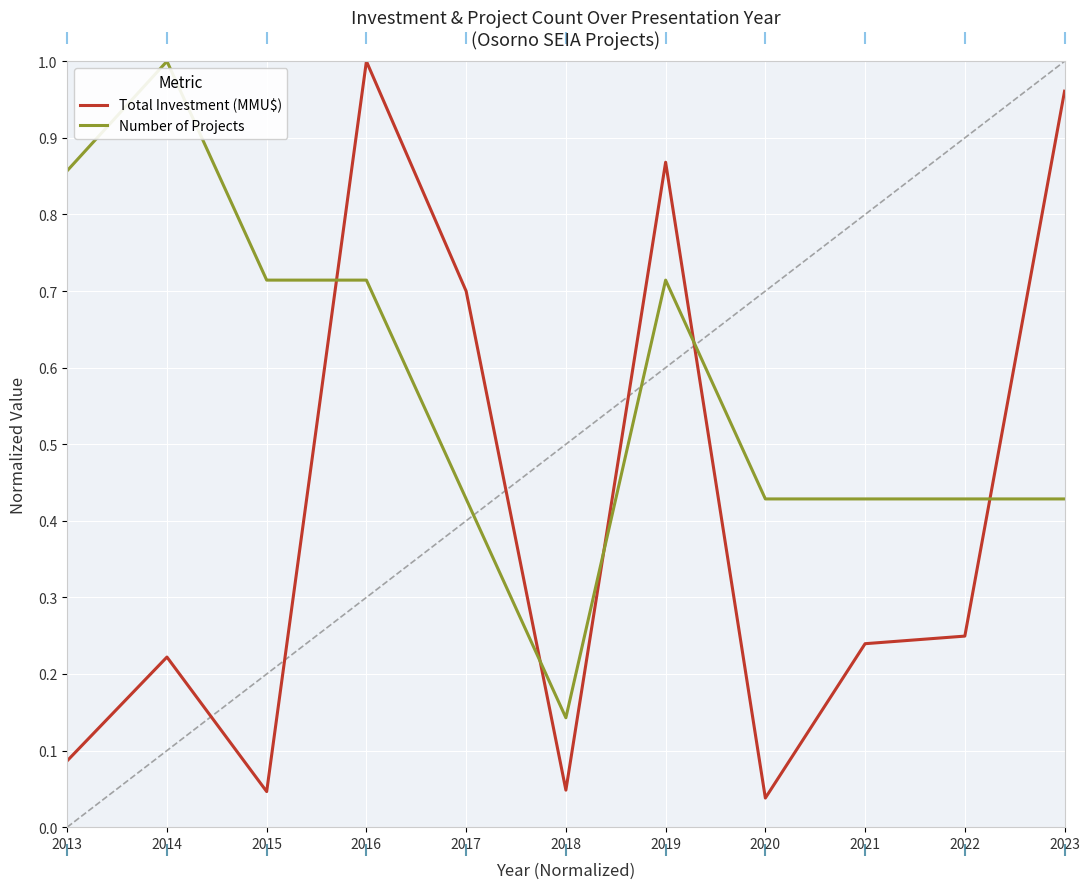

At which category is the sum across all series the highest?

2016